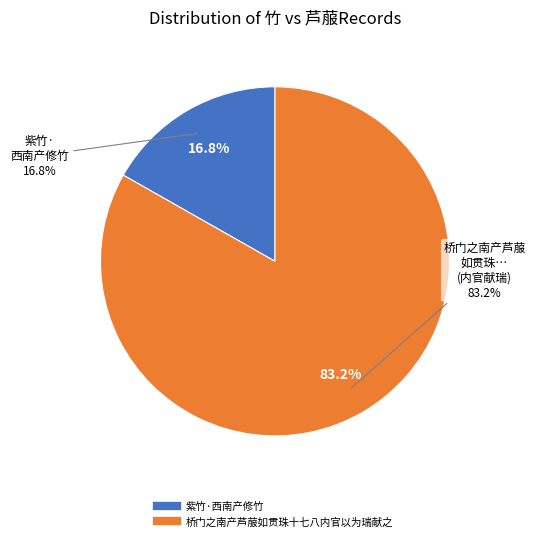

What is the change in value from 紫竹·西南产修竹 to 桥门之南产芦菔如贯珠十七八内官以为瑞献之?

+412638